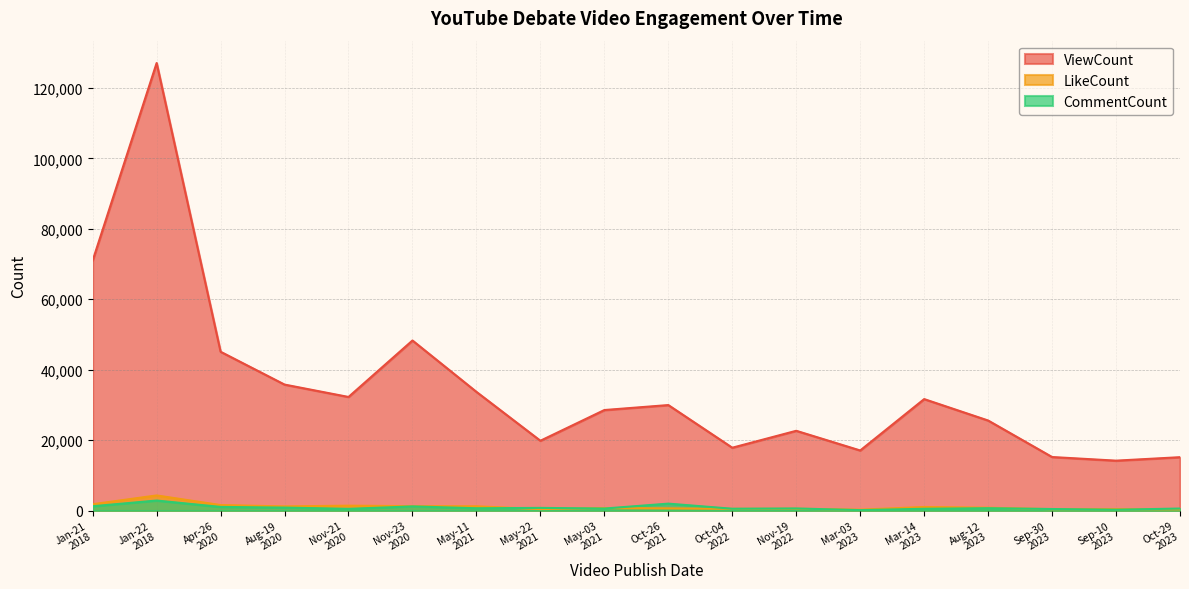

True or false: ViewCount and LikeCount intersect in this chart.

False